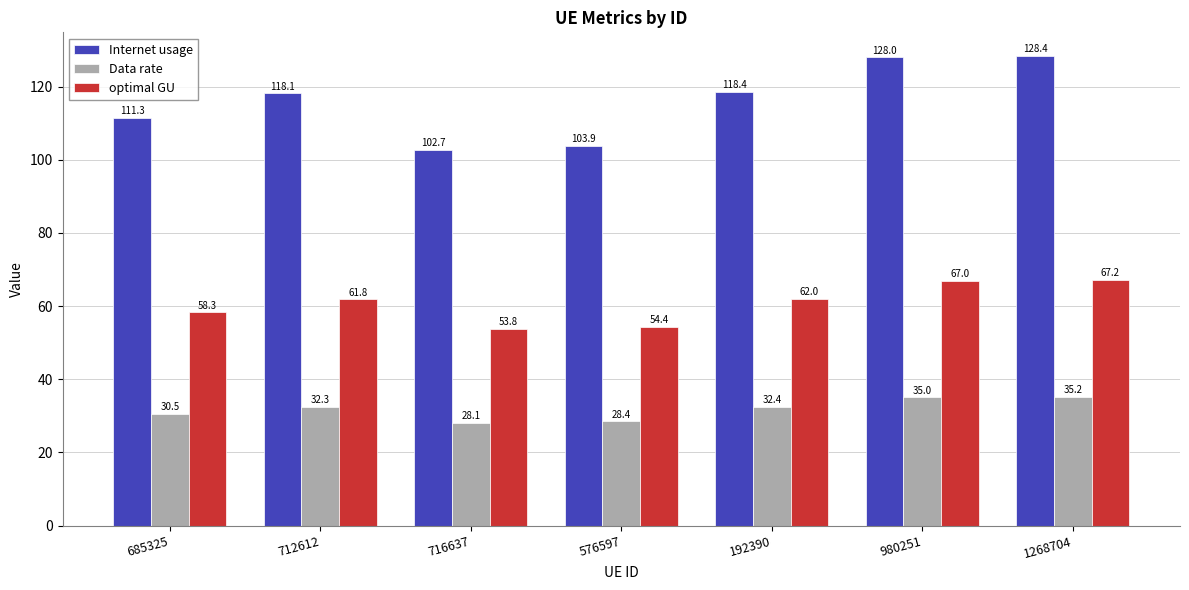

What is the value of the optimal GU bar at the 2nd from the left?

61.8